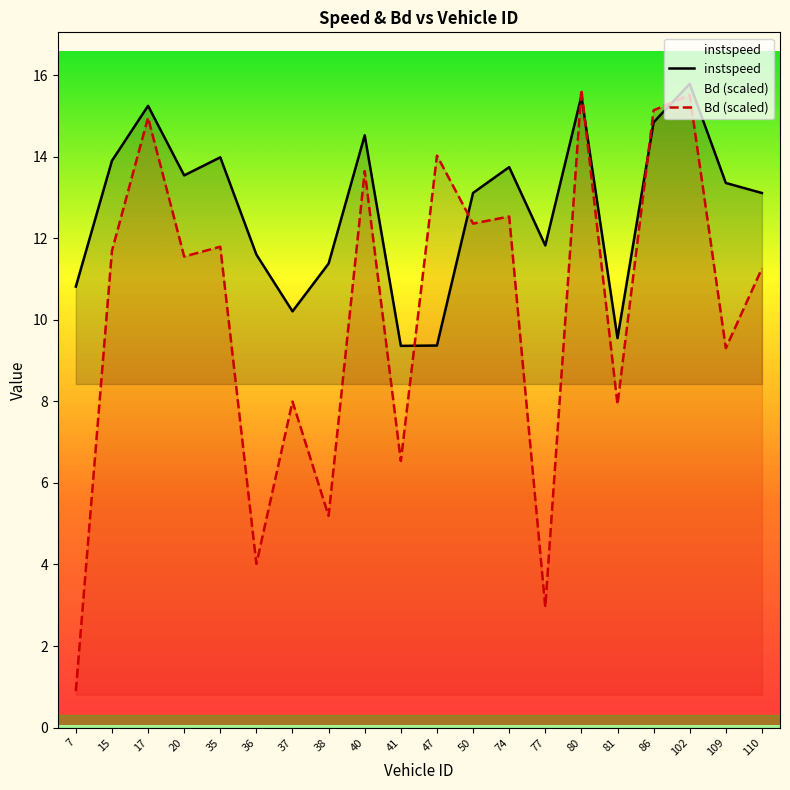

The Bd (scaled) series shows 15.1 at 86. True or false?

True